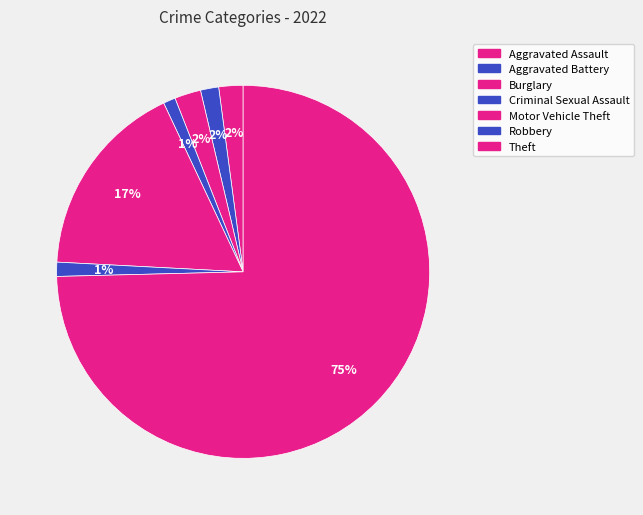

To the nearest percent, what is the difference between the largest and smallest slice percentages?

74%